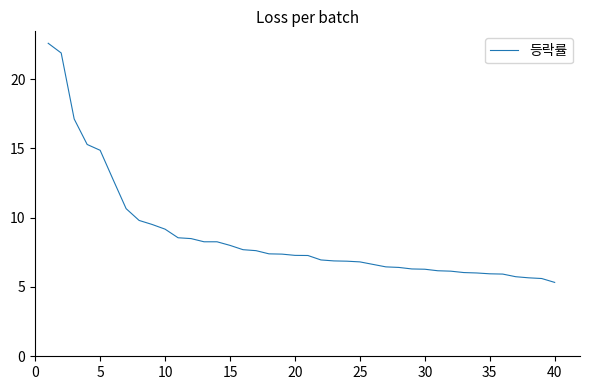

How many categories are shown in the chart?

40